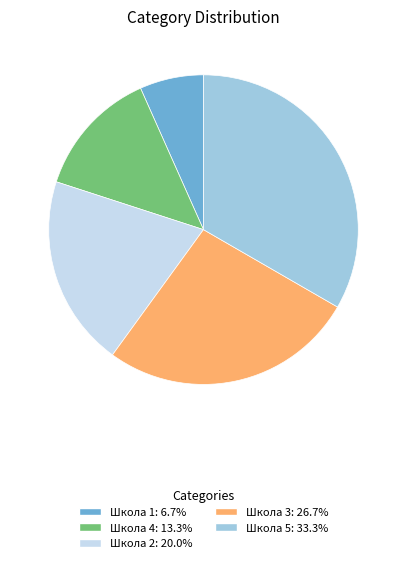

What is the ratio of the value at Школа 4: 13.3% to the value at Школа 1: 6.7%?

2.0